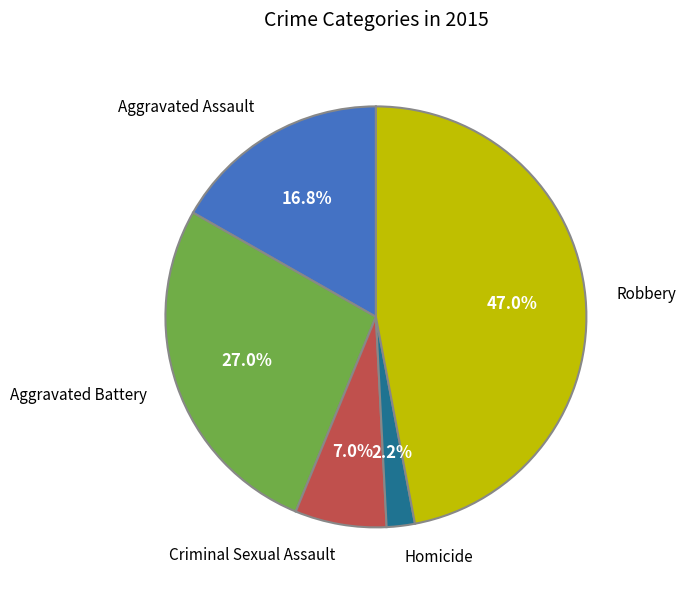

Approximately how many times larger is the value at Aggravated Assault compared to Aggravated Battery?

0.6